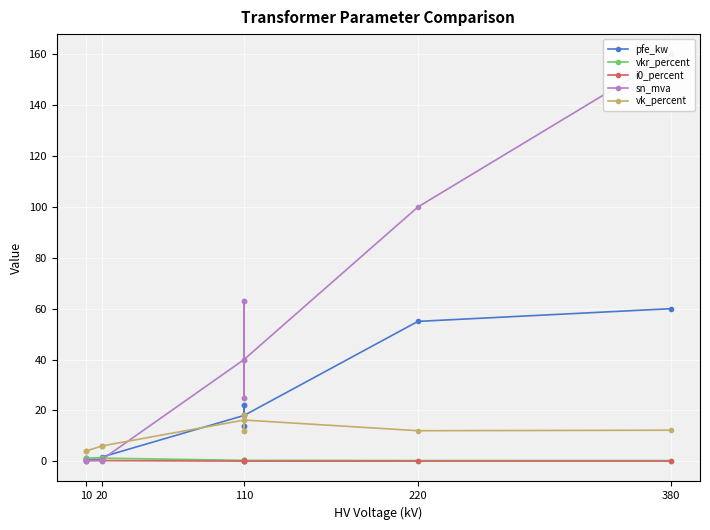

What is the maximum value for vk_percent?

18.0